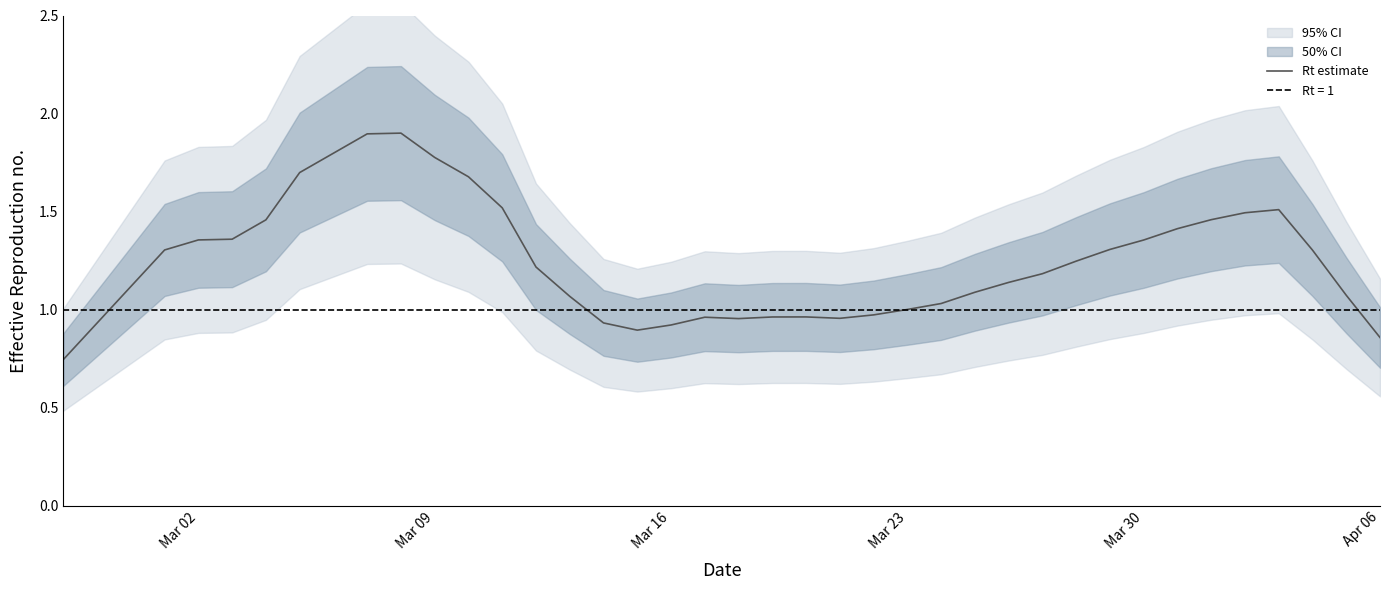

What is the highest value of the Rt estimate series?

1.9